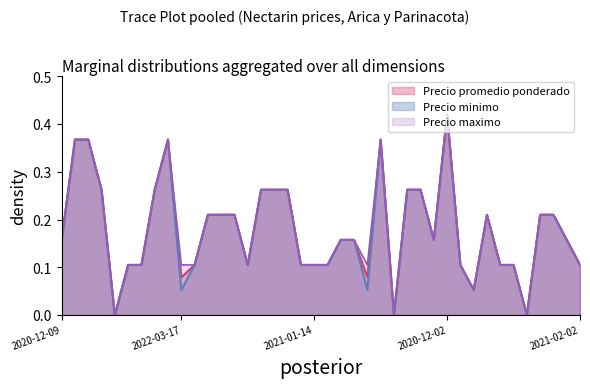

How many lines are shown in the chart?

3